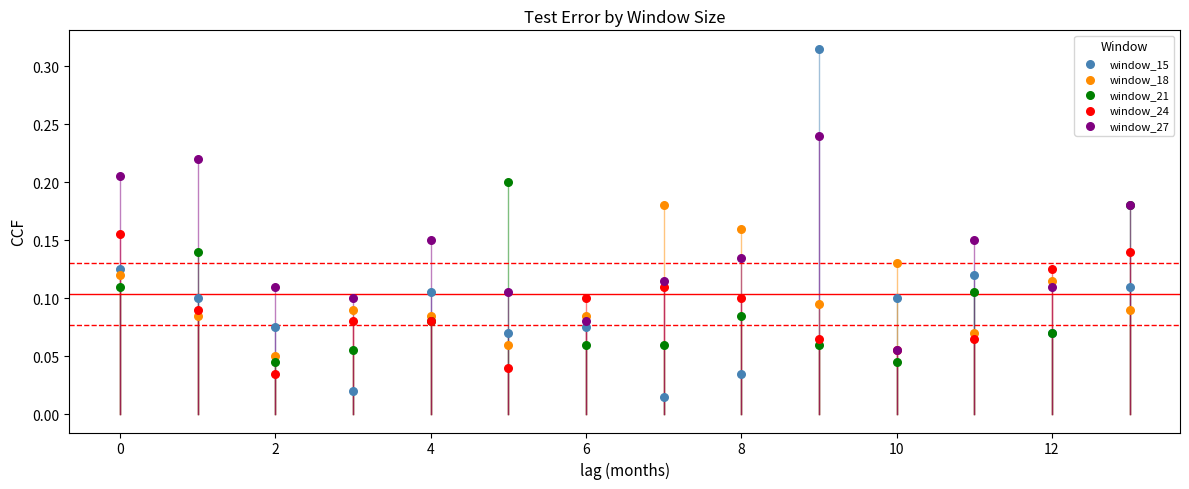

What are all the series names shown in the legend?

window_15, window_18, window_21, window_24, window_27